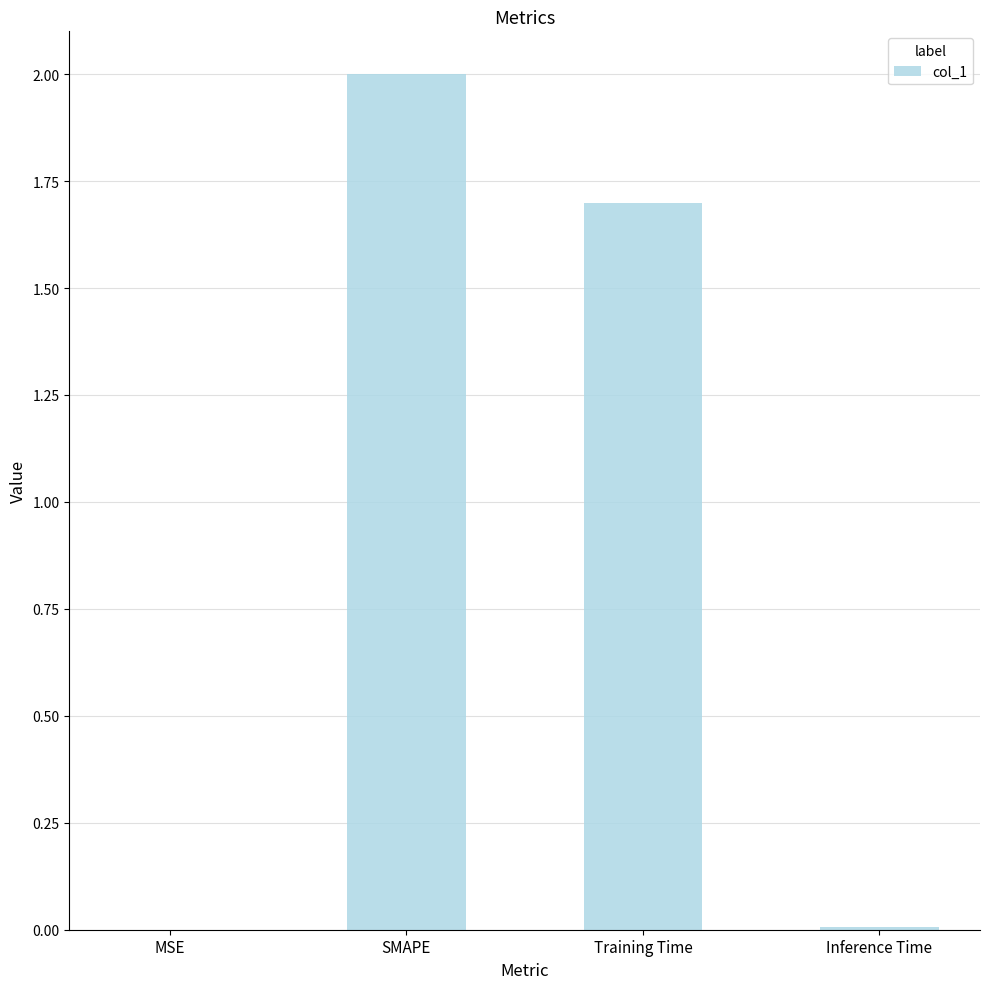

Which has a higher value, MSE or SMAPE?

SMAPE